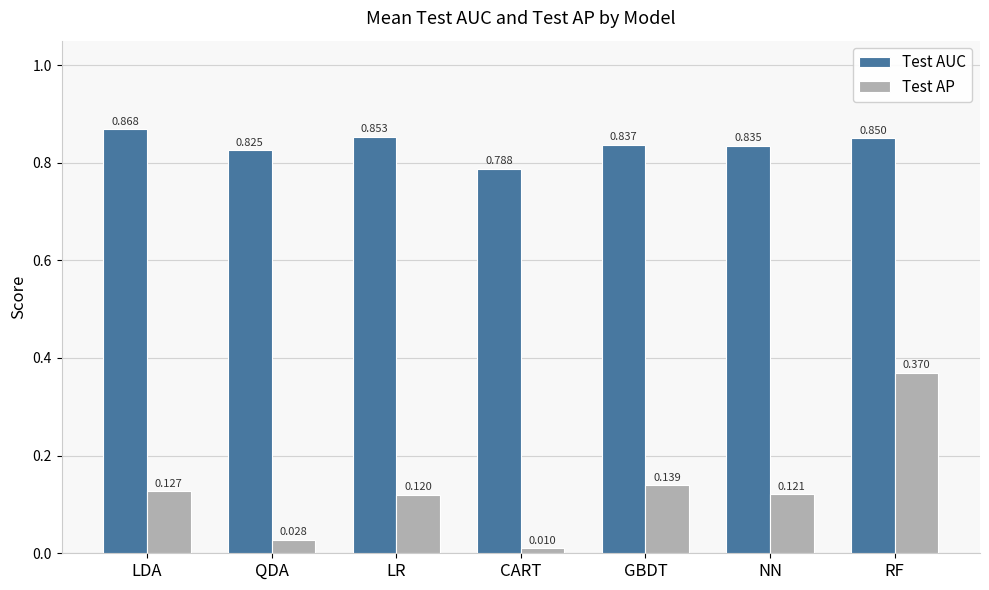

Which series has the largest range (max minus min)?

Test AP